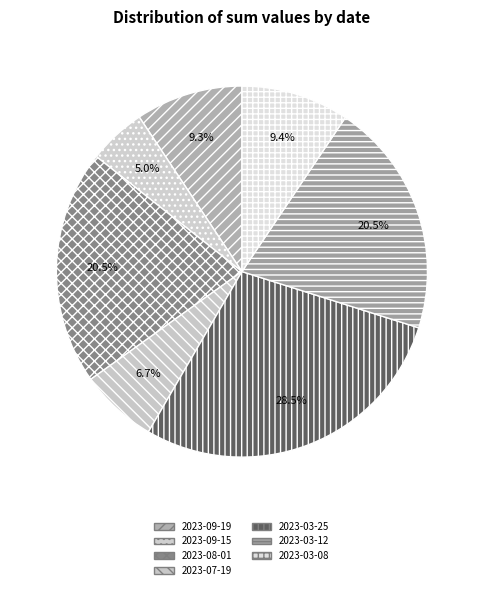

What is the largest slice in the pie chart?

2023-03-25